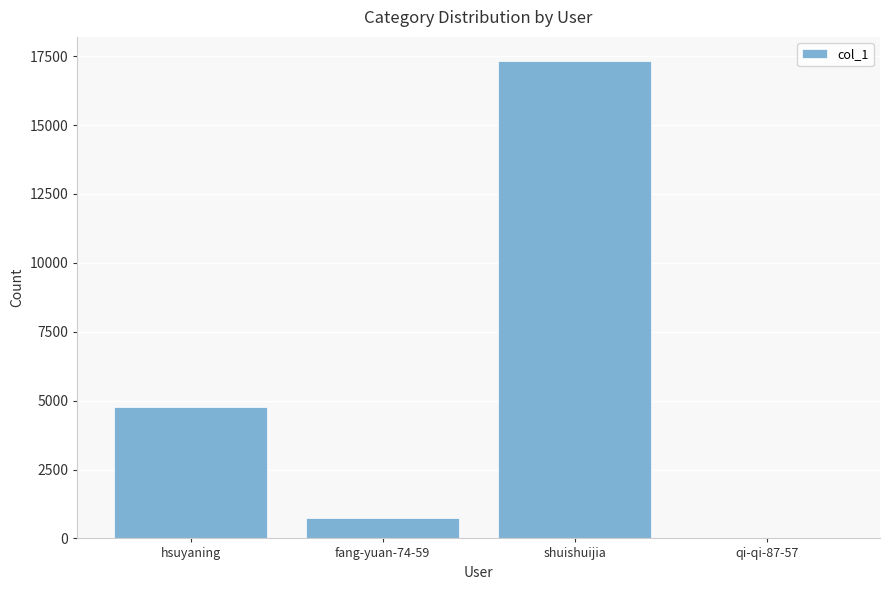

How many data points does each series have?

4